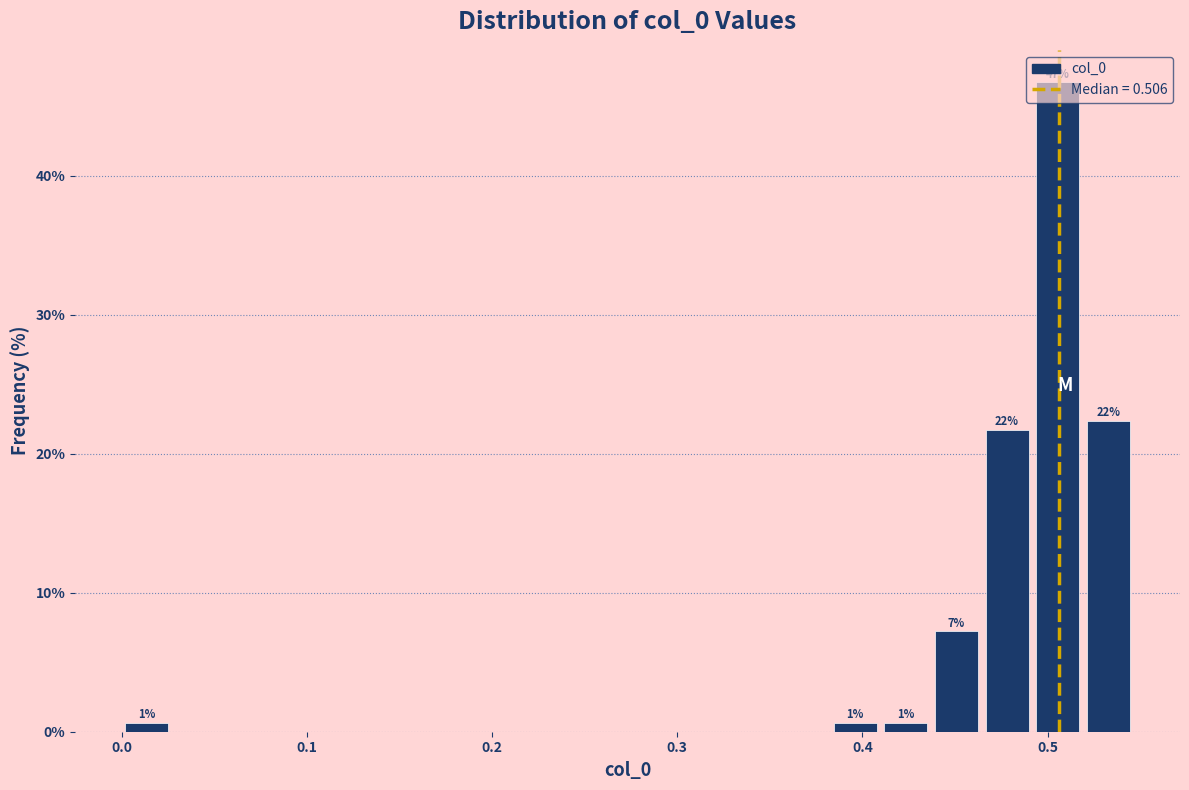

Around what value on the x-axis is the tallest bar? Give the approximate position of its centre, as read against the axis.

0.51